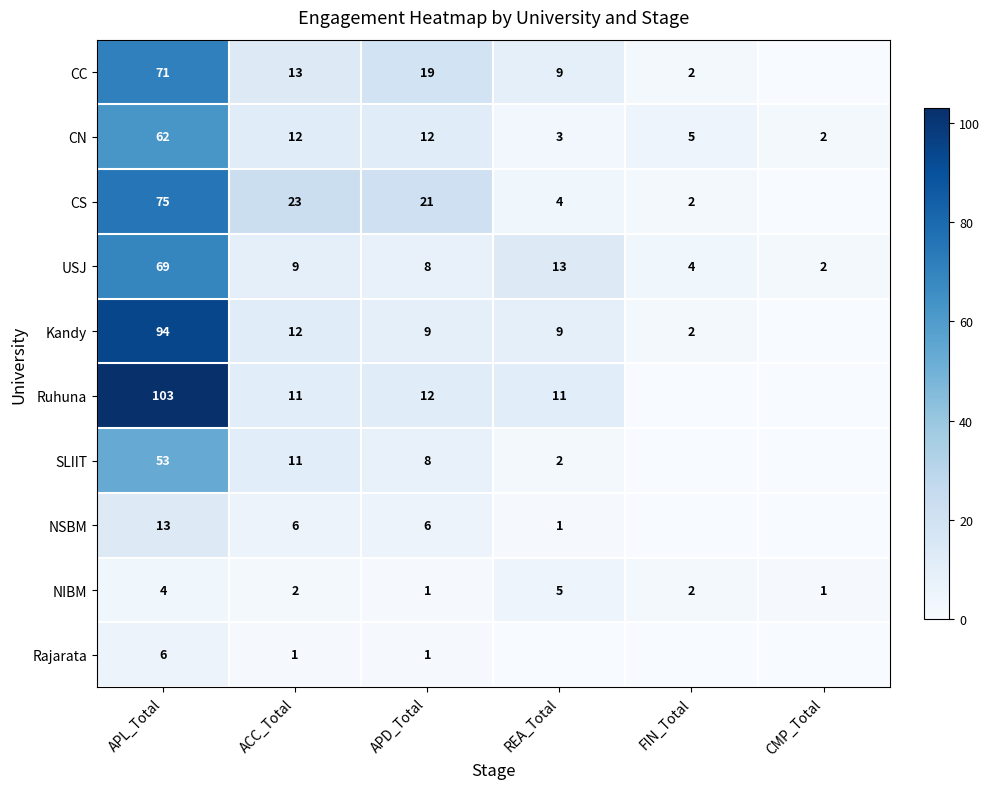

What is the total value across all series at APL_Total?

550